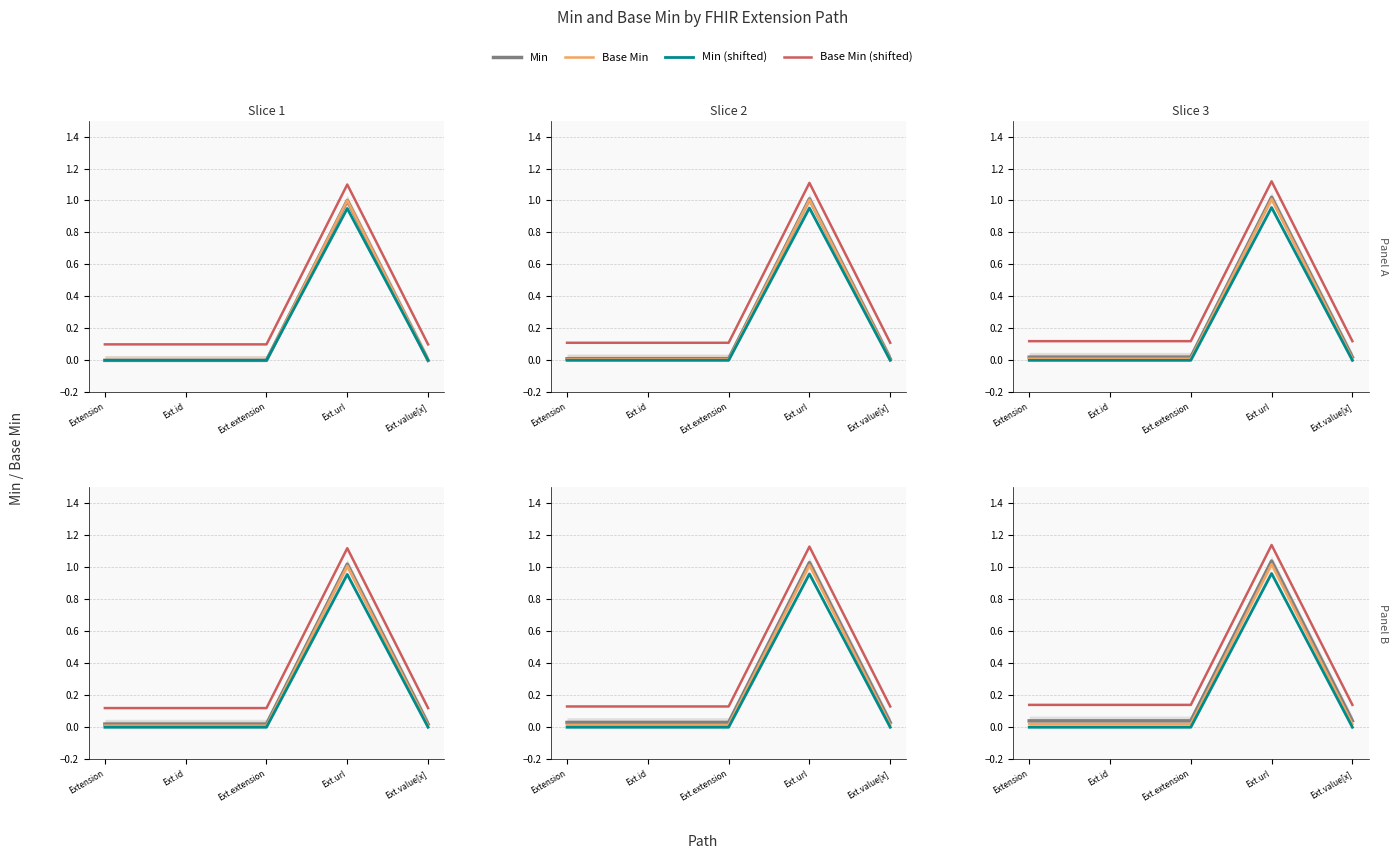

Between Extension and Ext.extension, which is larger?

Extension